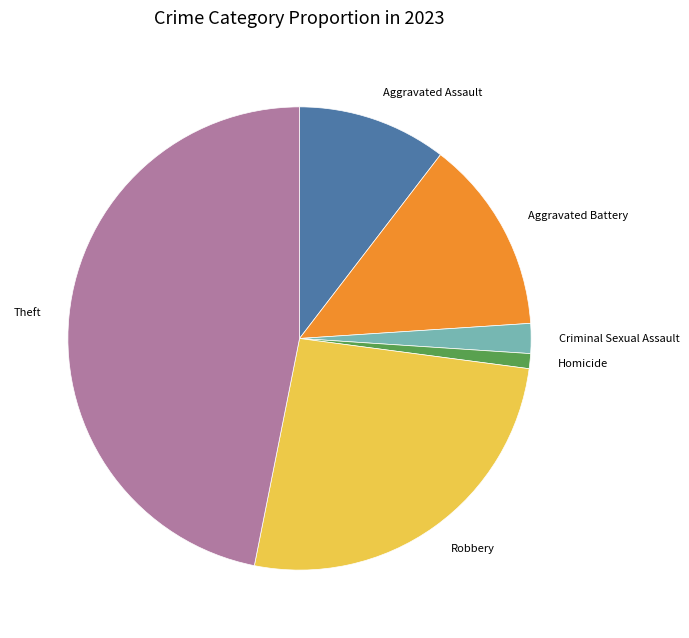

Count the number of slices in the pie.

6